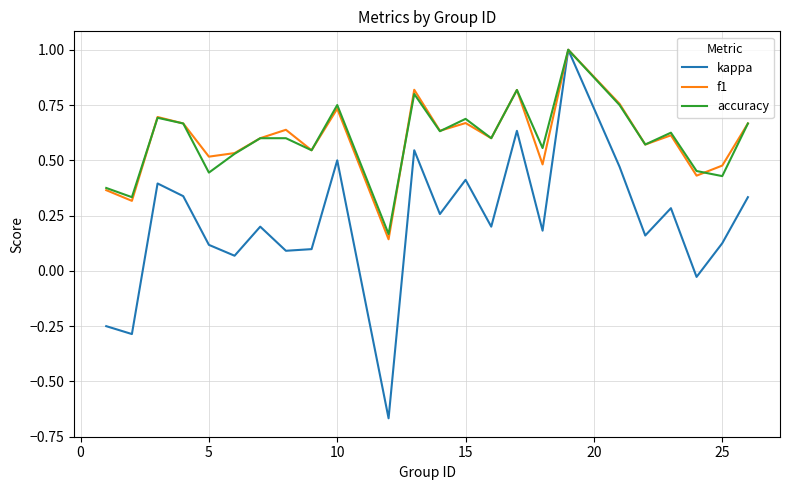

What is the maximum value shown in the chart?

1.0